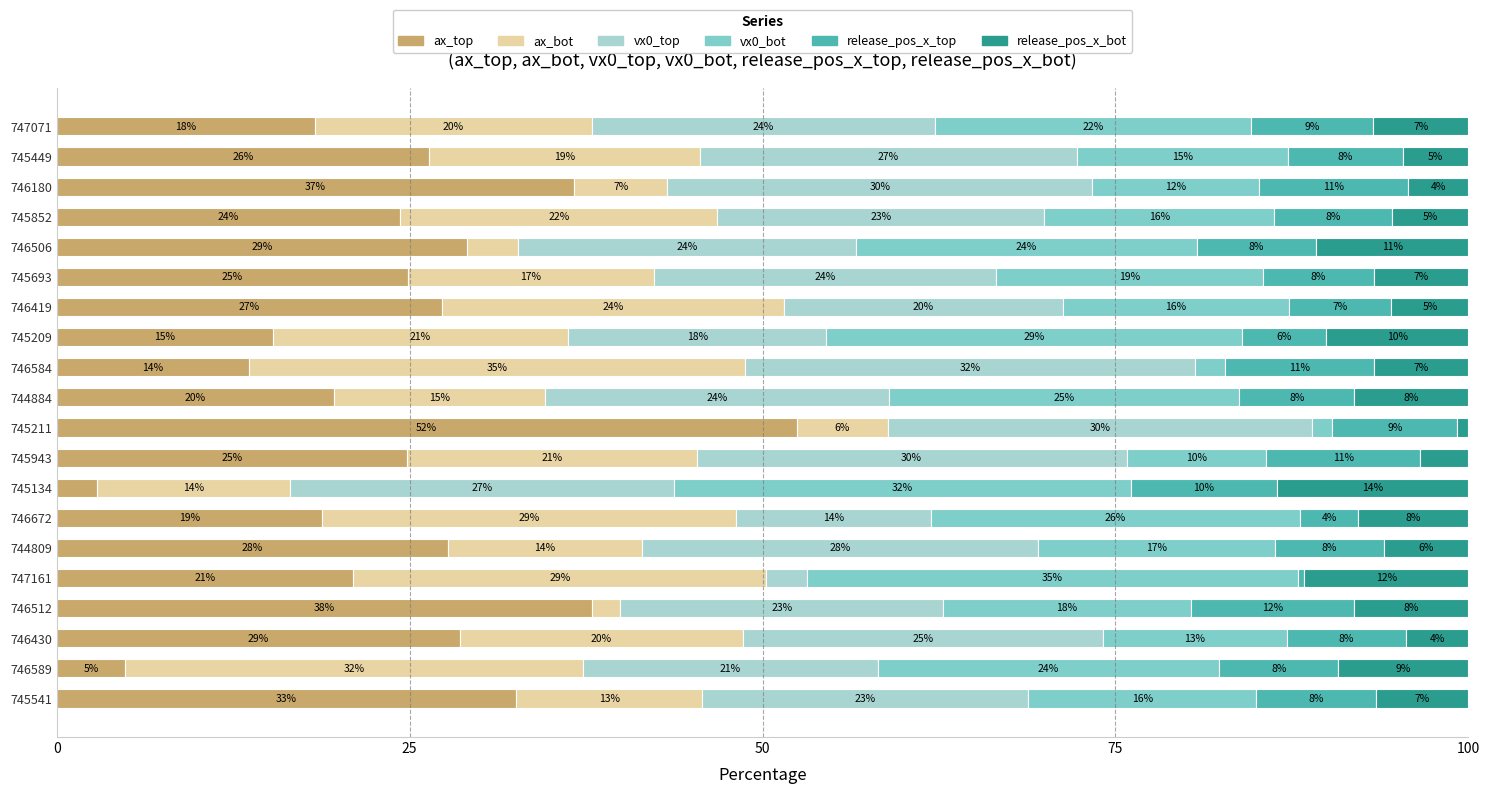

What are all the series names shown in the legend?

ax_top, ax_bot, vx0_top, vx0_bot, release_pos_x_top, release_pos_x_bot